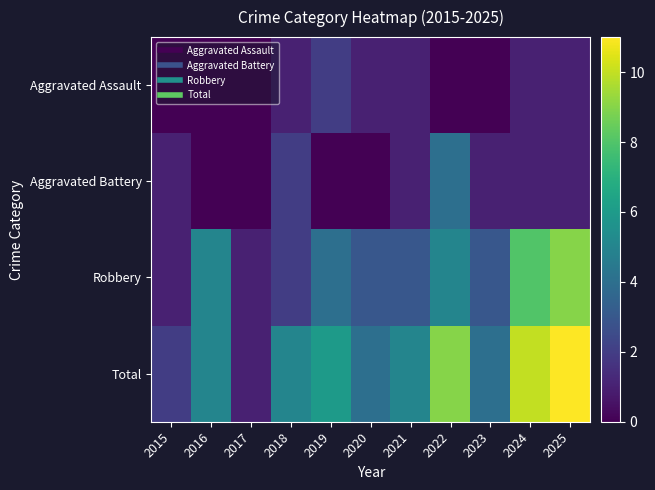

Reading left to right, list all the values displayed in this chart.

Aggravated Assault: 2015=0	2016=0	2017=0	2018=1	2019=2	2020=1	2021=1	2022=0	2023=0	2024=1	2025=1
Aggravated Battery: 2015=1	2016=0	2017=0	2018=2	2019=0	2020=0	2021=1	2022=4	2023=1	2024=1	2025=1
Robbery: 2015=1	2016=5	2017=1	2018=2	2019=4	2020=3	2021=3	2022=5	2023=3	2024=8	2025=9
Total: 2015=2	2016=5	2017=1	2018=5	2019=6	2020=4	2021=5	2022=9	2023=4	2024=10	2025=11